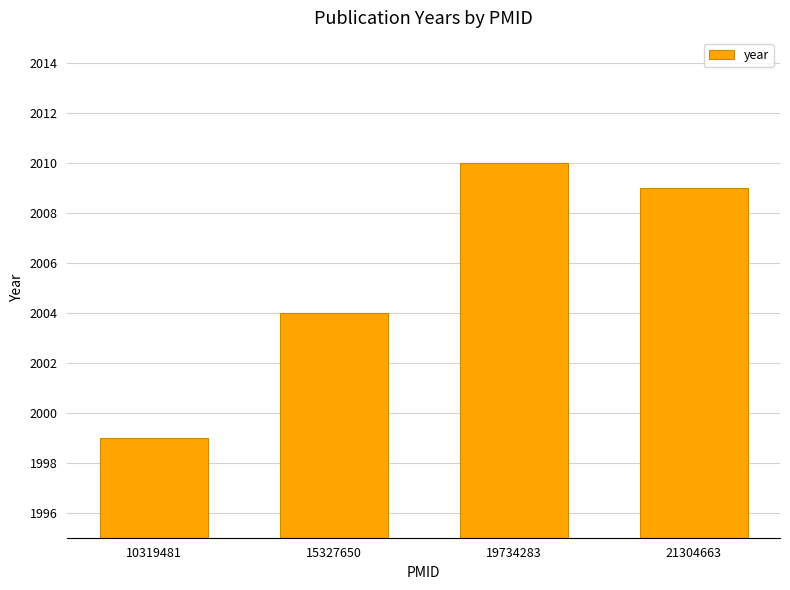

True or false: the data shows 1999 at 10319481.

True